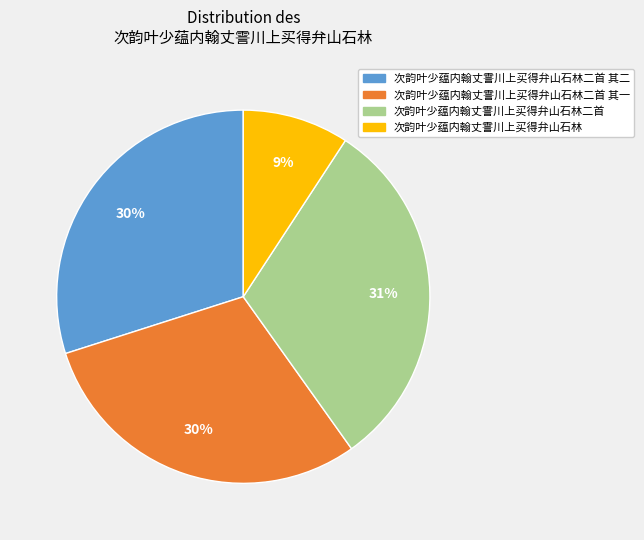

What is the ratio of the value at 次韵叶少蕴内翰丈霅川上买得弁山石林二首 to the value at 次韵叶少蕴内翰丈霅川上买得弁山石林?

3.4